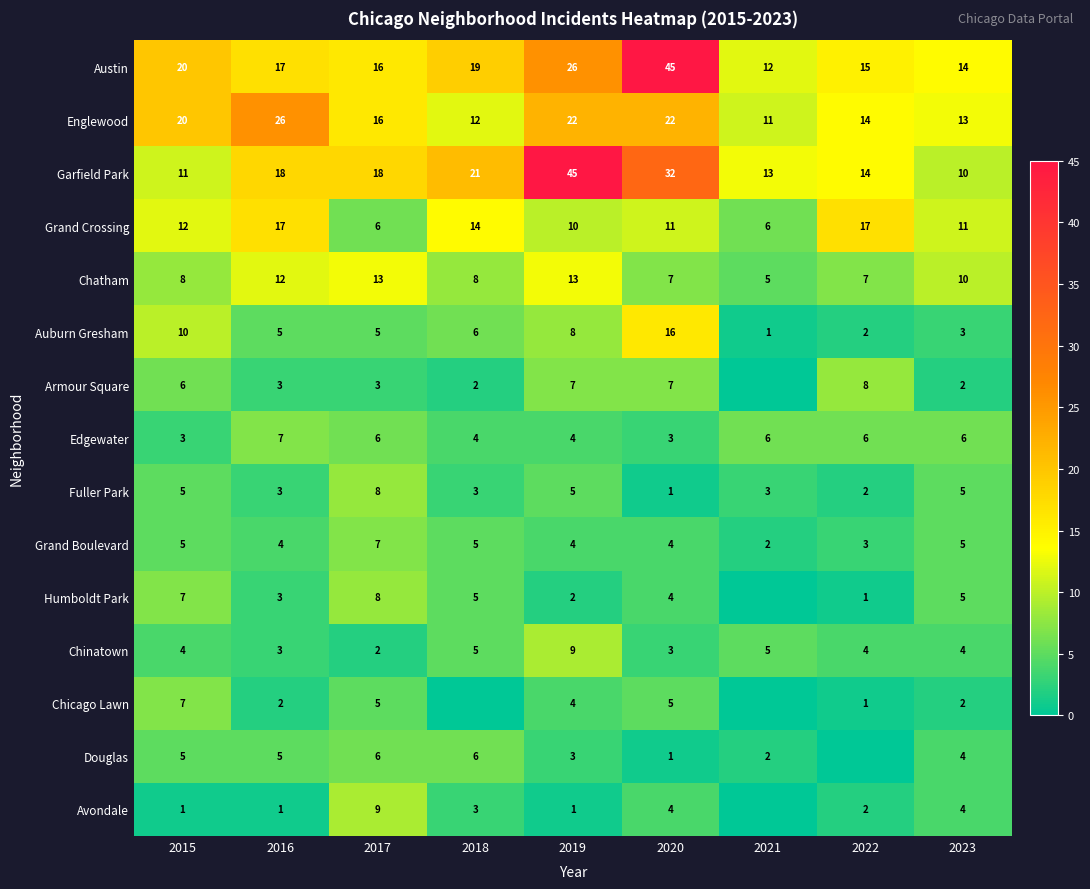

What is the sum of the Grand Boulevard values at 2022 and 2023?

8